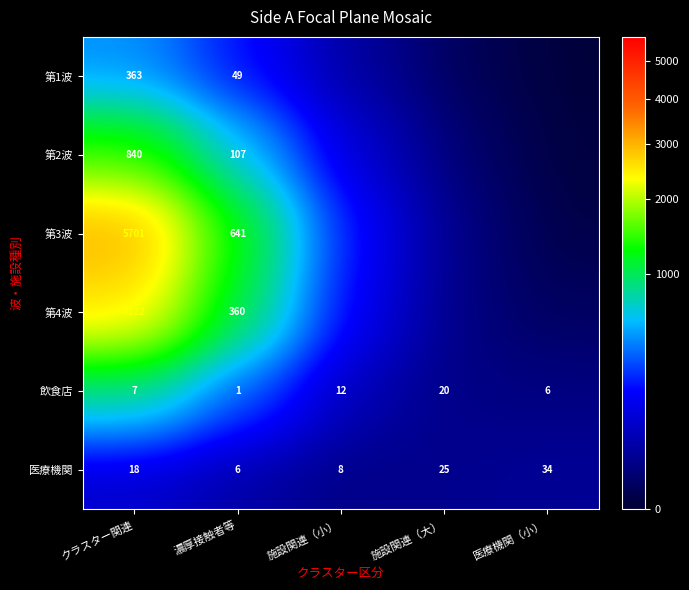

At which label is 飲食店 closest to 10?

施設関連（小）